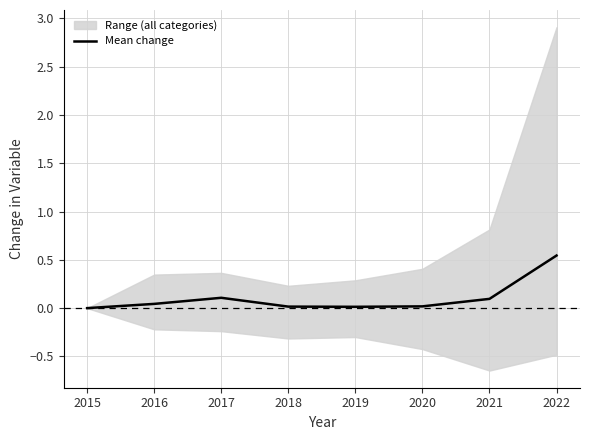

List the labels in order of value, smallest first.

2015, 2019, 2018, 2020, 2016, 2021, 2017, 2022